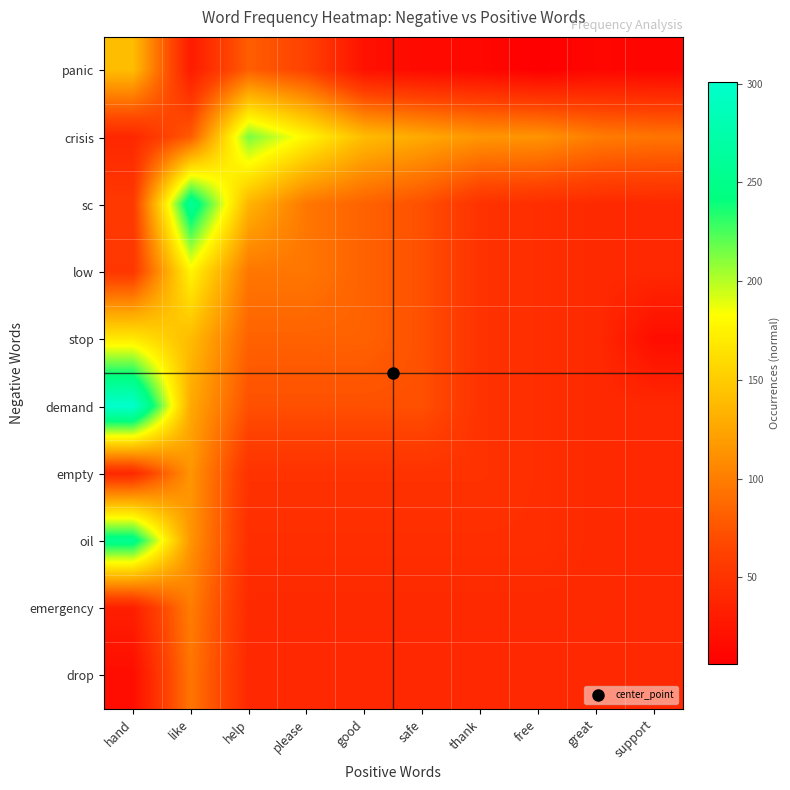

Reading right to left, transcribe all the data shown in this chart.

panic: support=11	great=12	free=6	thank=13	safe=15	good=21	please=62	help=81	like=30	hand=140
crisis: support=95	great=100	free=114	thank=115	safe=127	good=139	please=177	help=214	like=79	hand=40
sc: support=41	great=42	free=46	thank=49	safe=72	good=83	please=96	help=134	like=261	hand=55
low: support=41	great=42	free=46	thank=49	safe=72	good=83	please=96	help=96	like=177	hand=53
stop: support=18	great=42	free=46	thank=49	safe=72	good=83	please=83	help=83	like=139	hand=169
demand: support=41	great=42	free=46	thank=49	safe=72	good=72	please=72	help=72	like=127	hand=301
empty: support=41	great=42	free=46	thank=49	safe=49	good=49	please=49	help=49	like=115	hand=41
oil: support=41	great=42	free=46	thank=46	safe=46	good=46	please=46	help=46	like=114	hand=254
emergency: support=41	great=42	free=42	thank=42	safe=42	good=42	please=42	help=42	like=100	hand=33
drop: support=41	great=41	free=41	thank=41	safe=41	good=41	please=41	help=41	like=95	hand=18